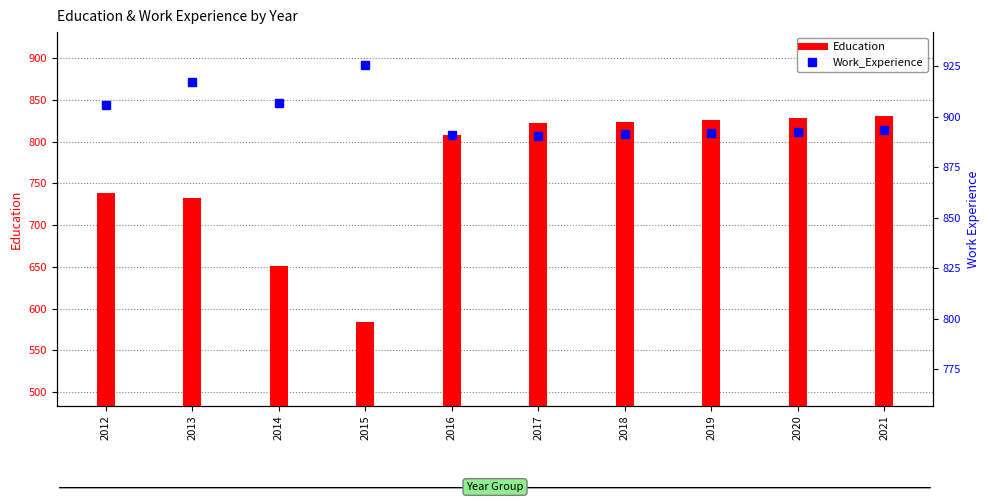

What is the value of the Education bar at the 9th from the left?

828